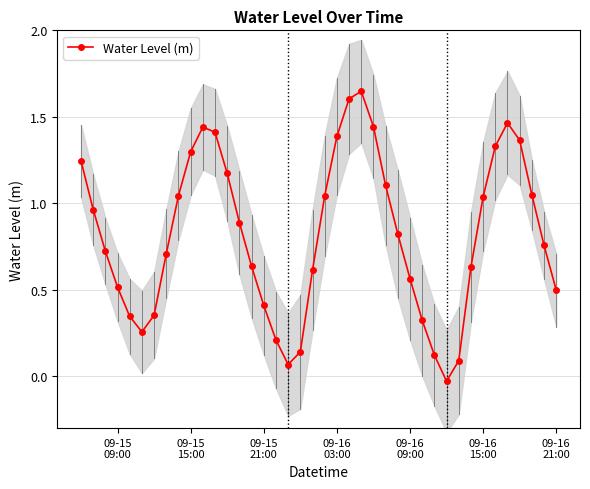

How many categories are shown in the chart?

40